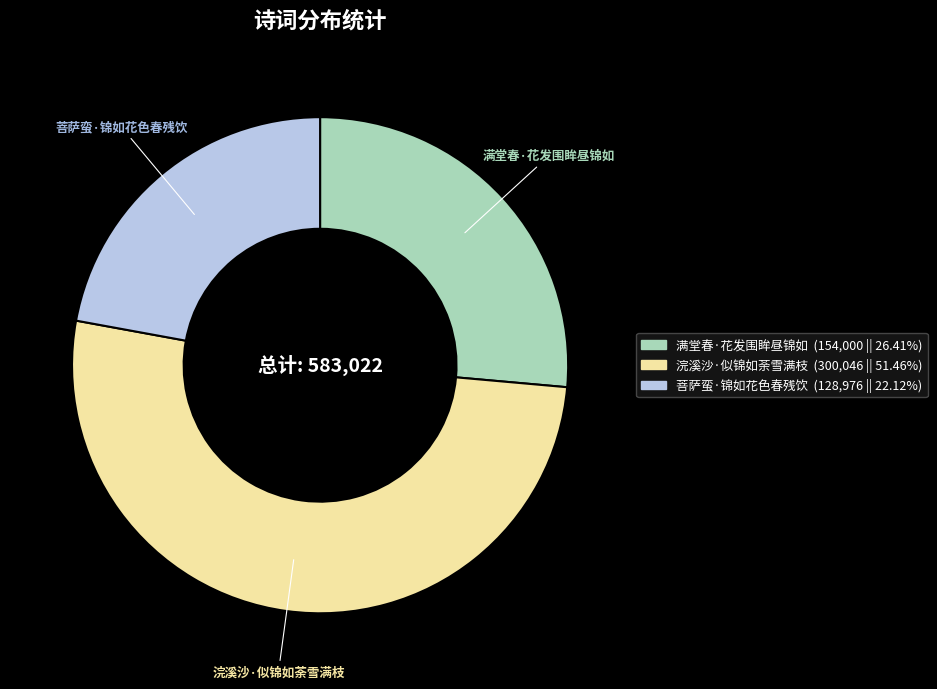

Do 菩萨蛮·锦如花色春残饮 (128,976 || 22.12%) and 满堂春·花发围眸昼锦如 (154,000 || 26.41%) together represent more than half of the pie?

No